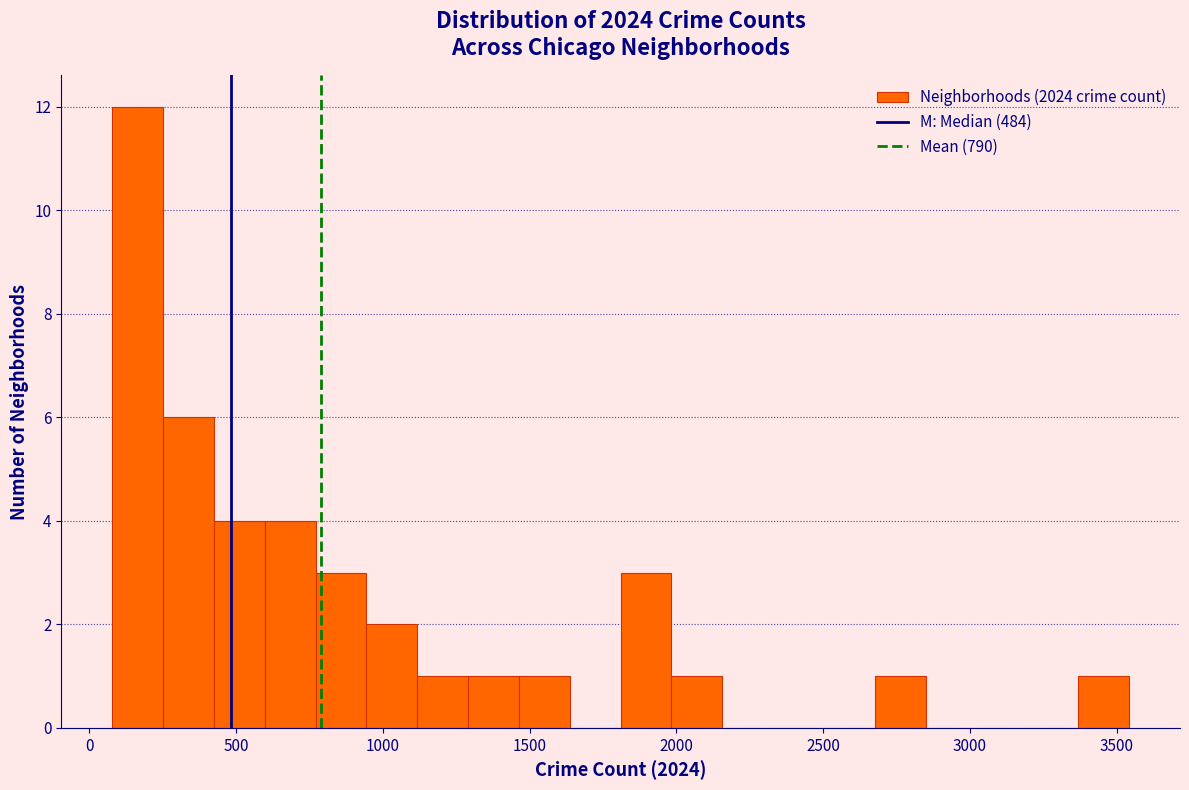

Read against the x-axis, roughly where is the centre of the tallest bar?

150